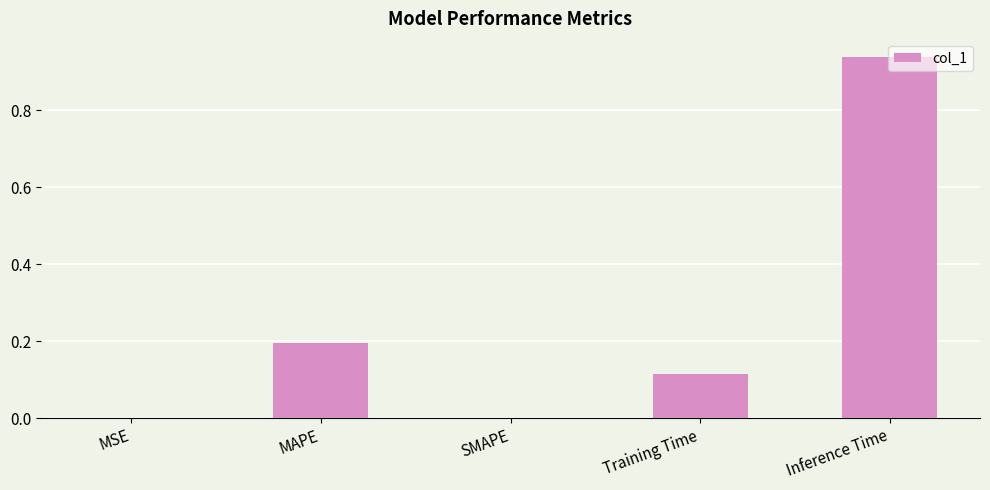

Is it true that the value at MAPE is 0.2?

True